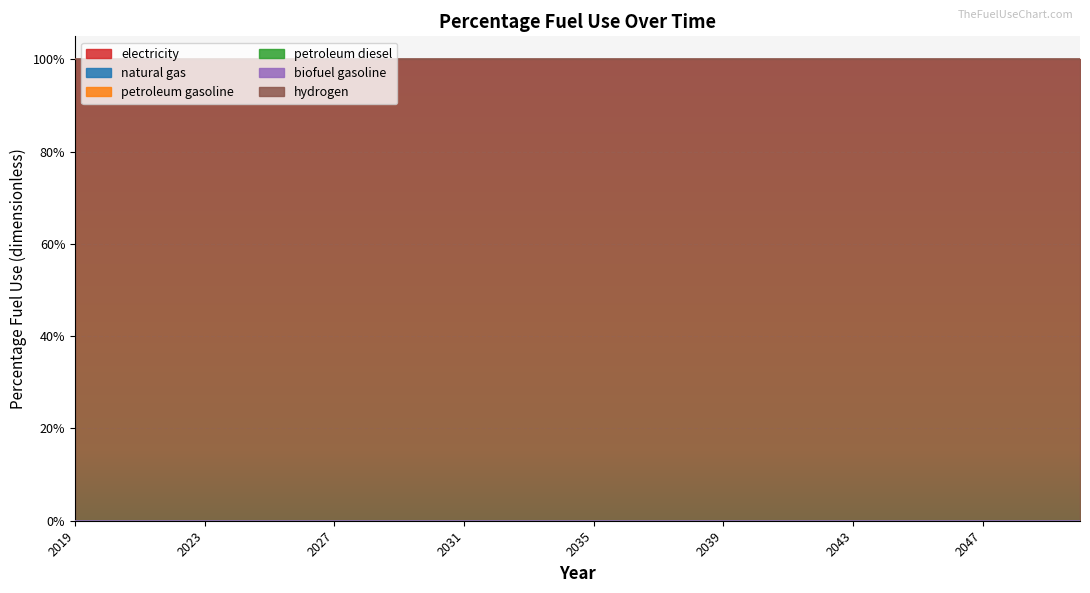

True or false: petroleum diesel and natural gas intersect in this chart.

False